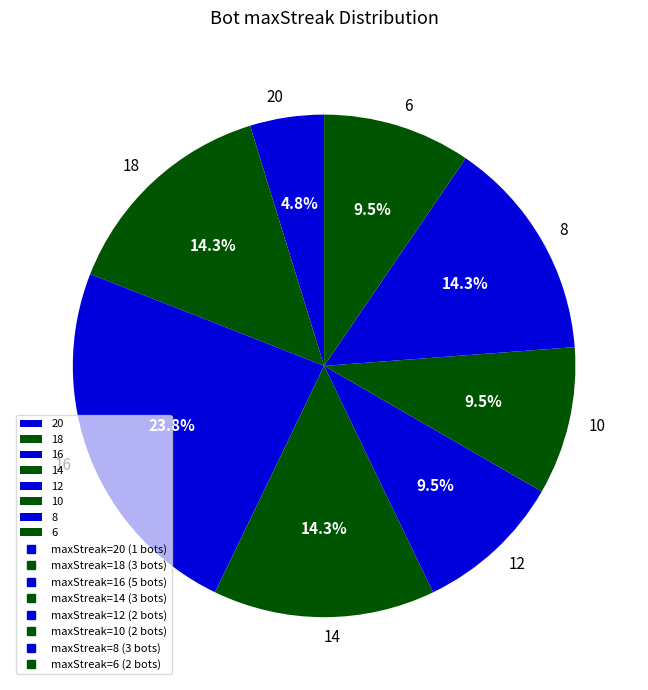

What is the ratio of the value at 12 to the value at 10?

1.0